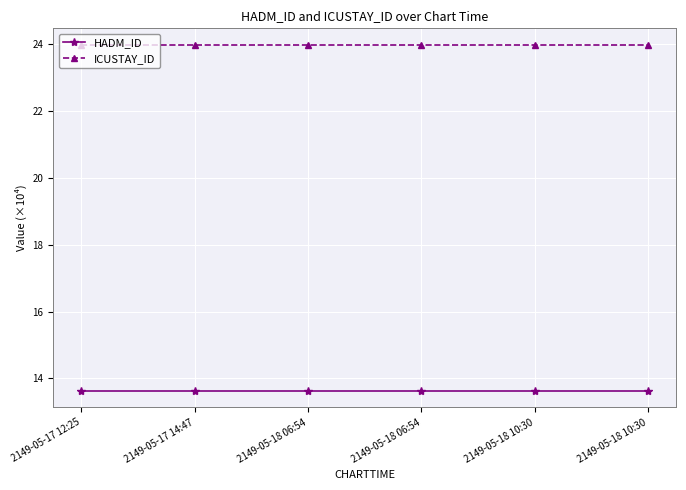

What are all the series names shown in the legend?

HADM_ID, ICUSTAY_ID